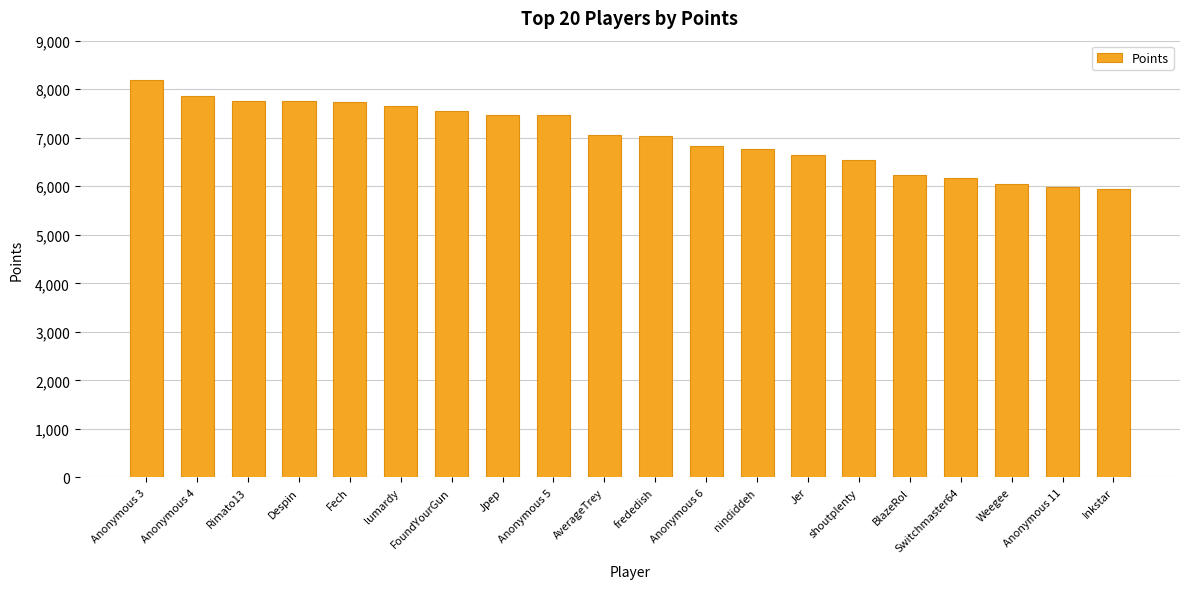

The value at Anonymous 5 is 7469. True or false?

True